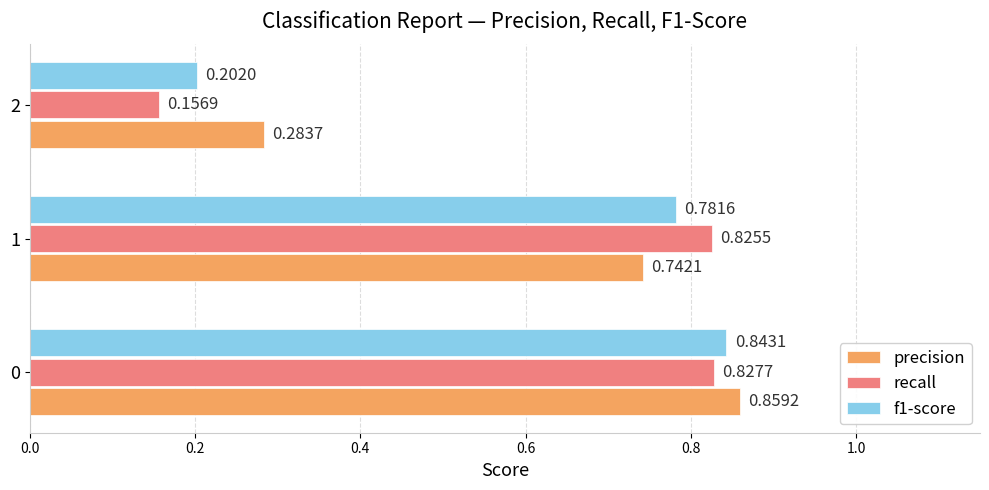

Rank the series by their average value, from highest to lowest.

precision, f1-score, recall